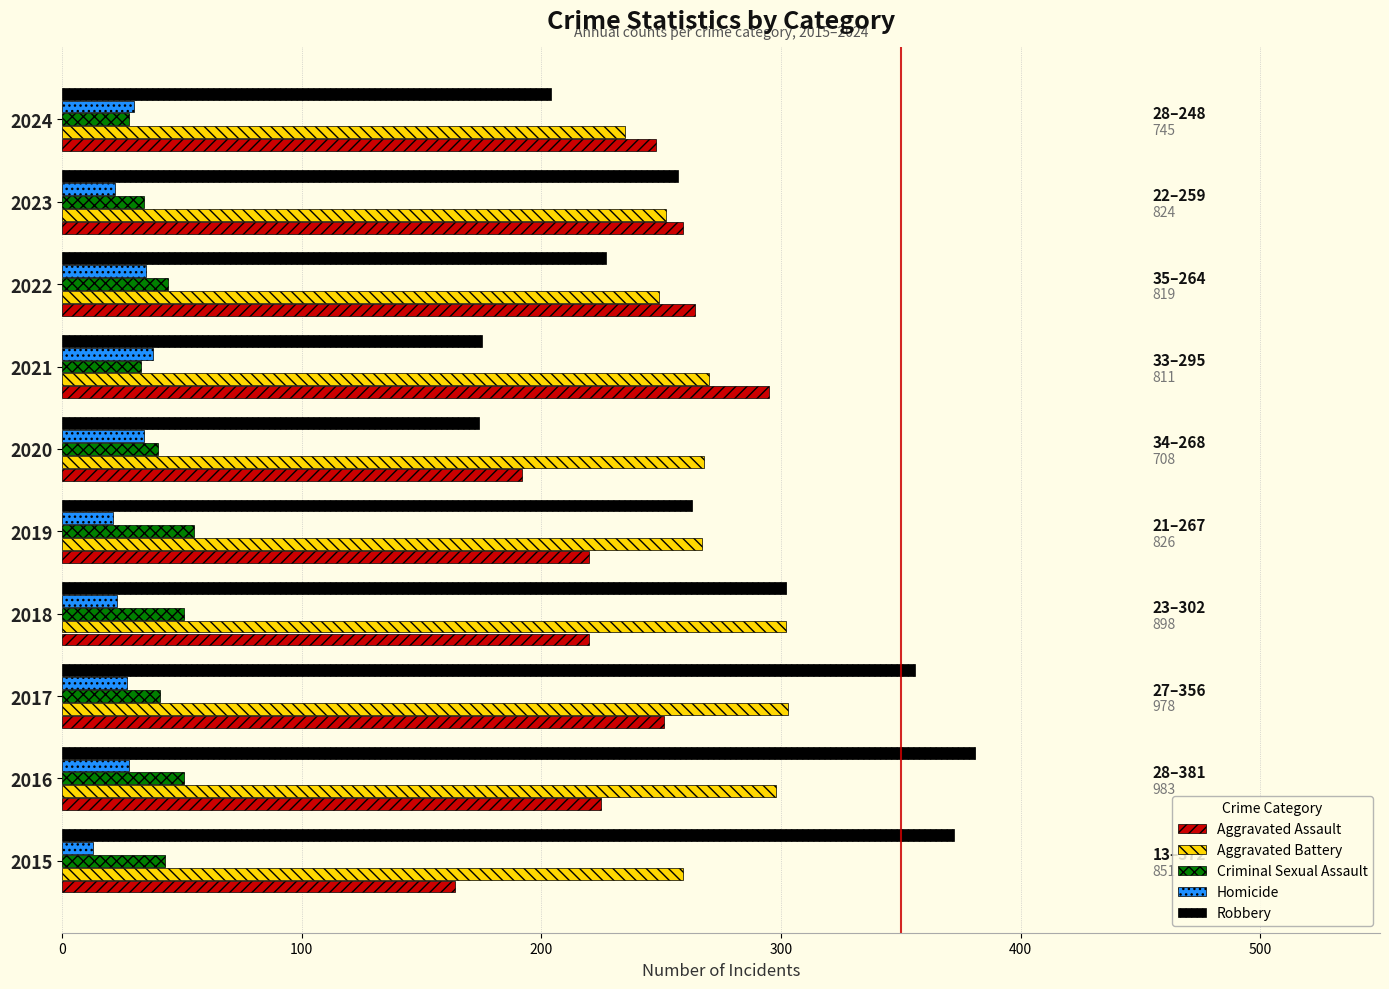

How many data points does each series have?

10